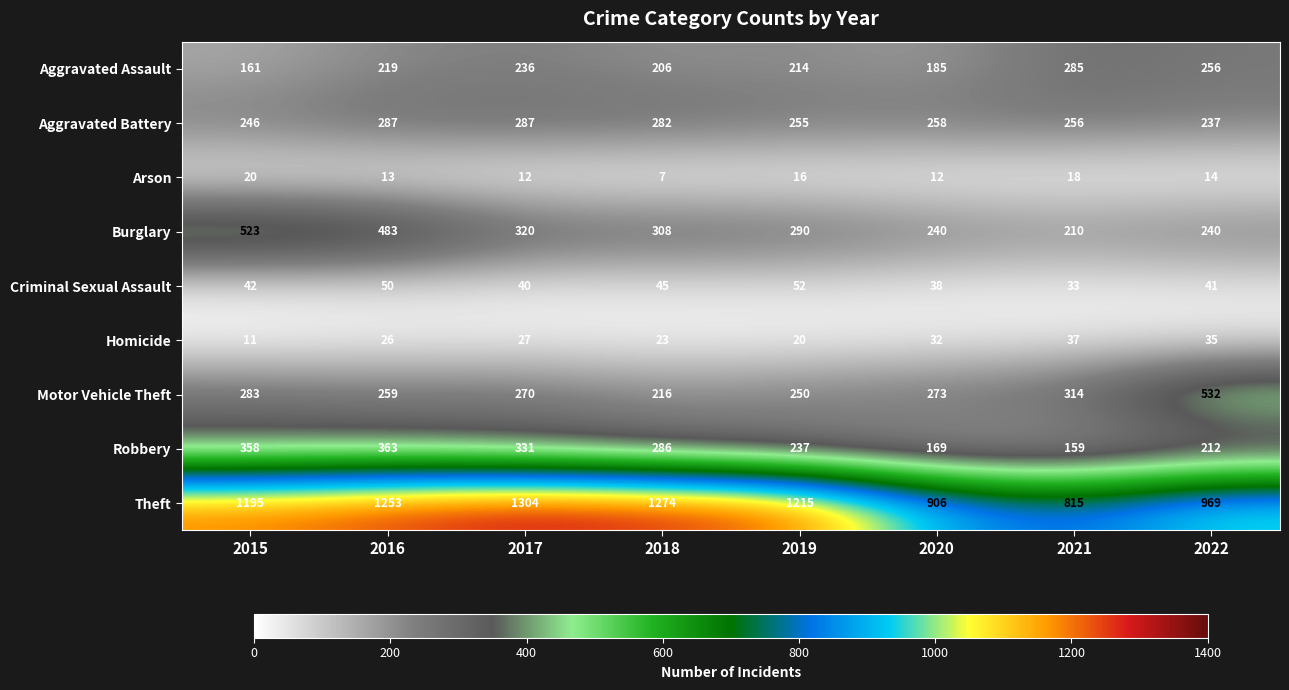

What is the sum of the Aggravated Assault values at 2020 and 2022?

441